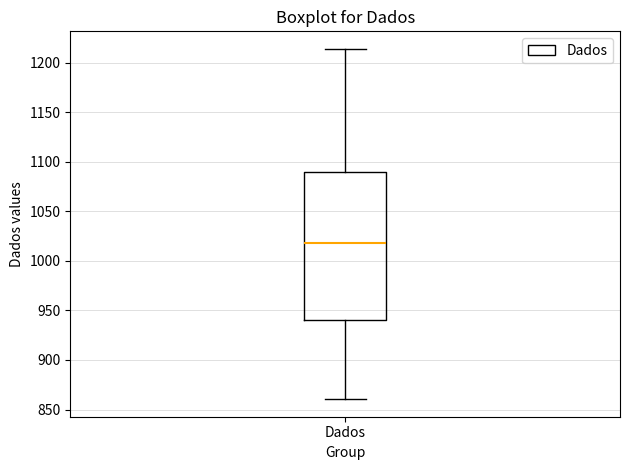

Transcribe this box plot: give where the median line is, the range the box spans, and where the two whiskers end, as read against the y-axis. The values are not printed on the chart, so give them approximately, as read against the axis.

median 1020, box 940 to 1090, whiskers 860 to 1215